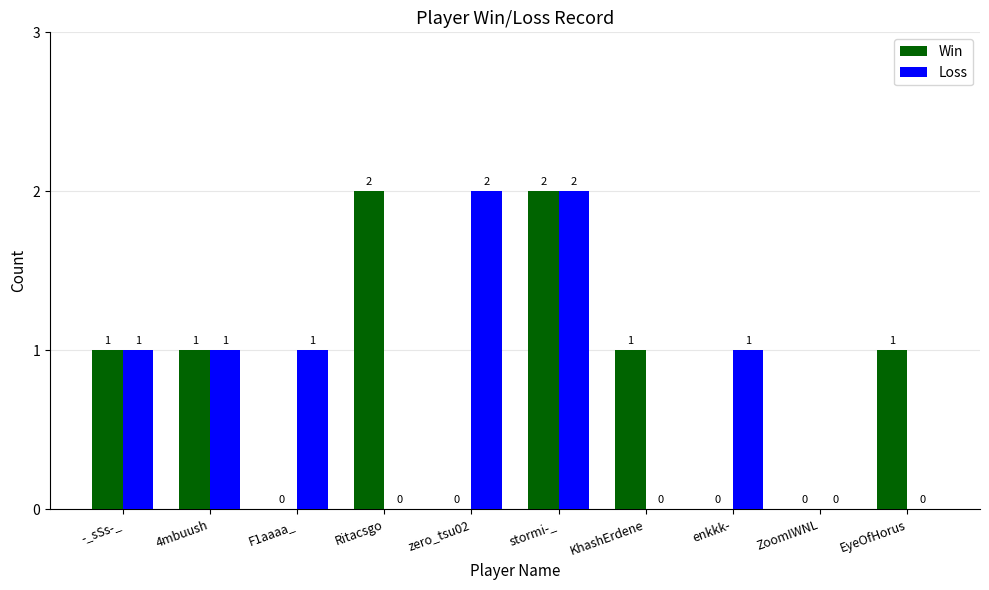

What is the approximate value of Loss at zero_tsu02?

2